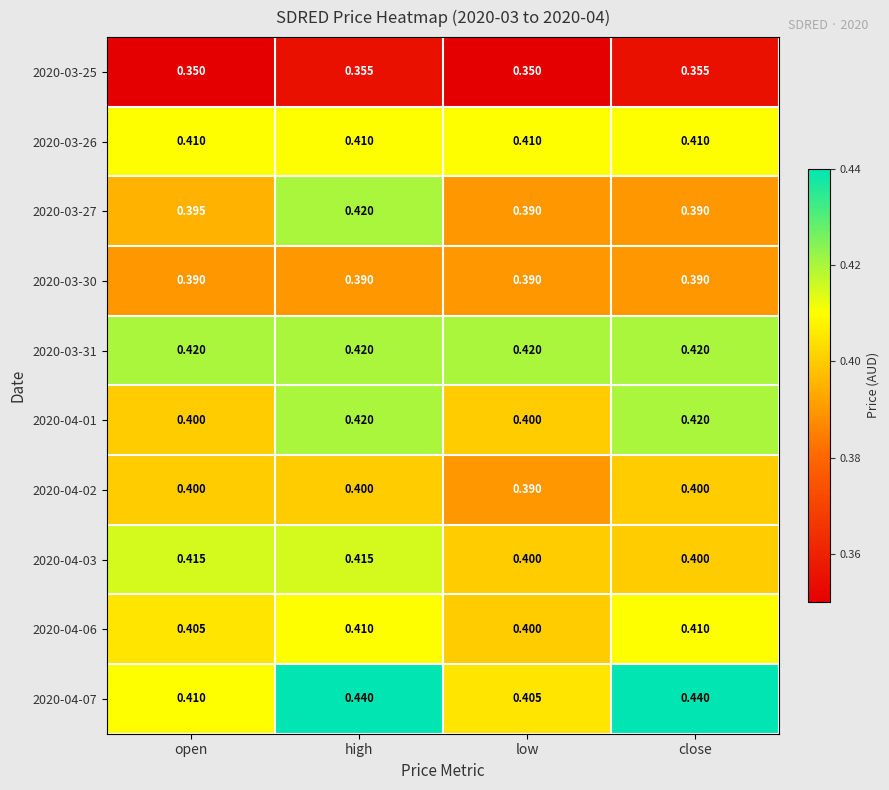

At which label does 2020-04-06 reach its minimum?

low